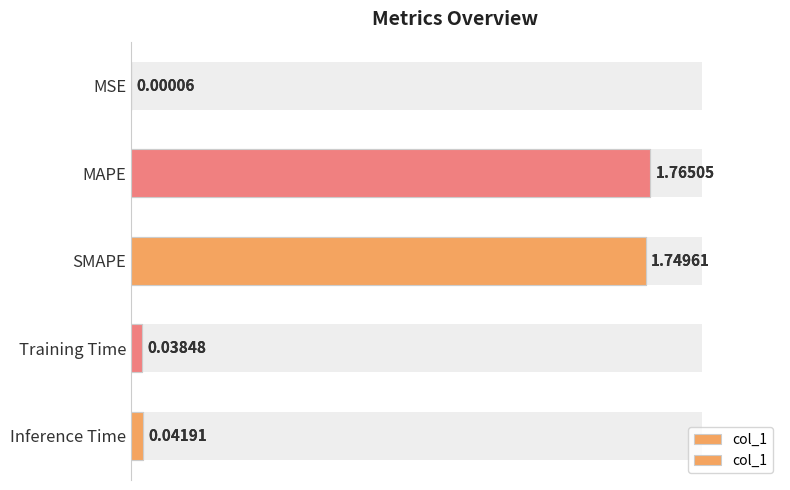

What is the sum of all values?

3.6